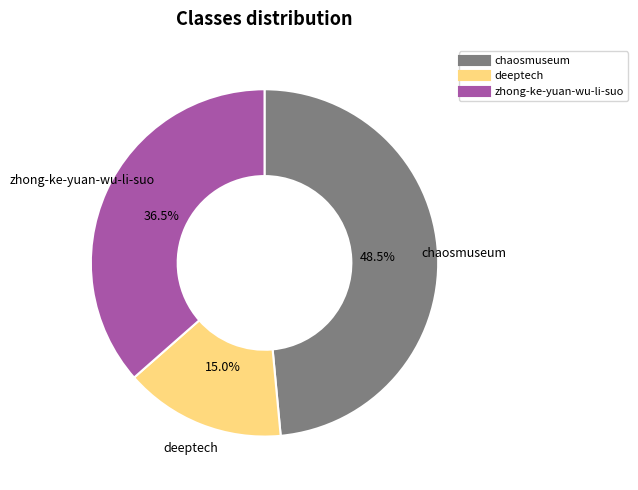

Rank the categories by value from highest to lowest.

chaosmuseum, zhong-ke-yuan-wu-li-suo, deeptech